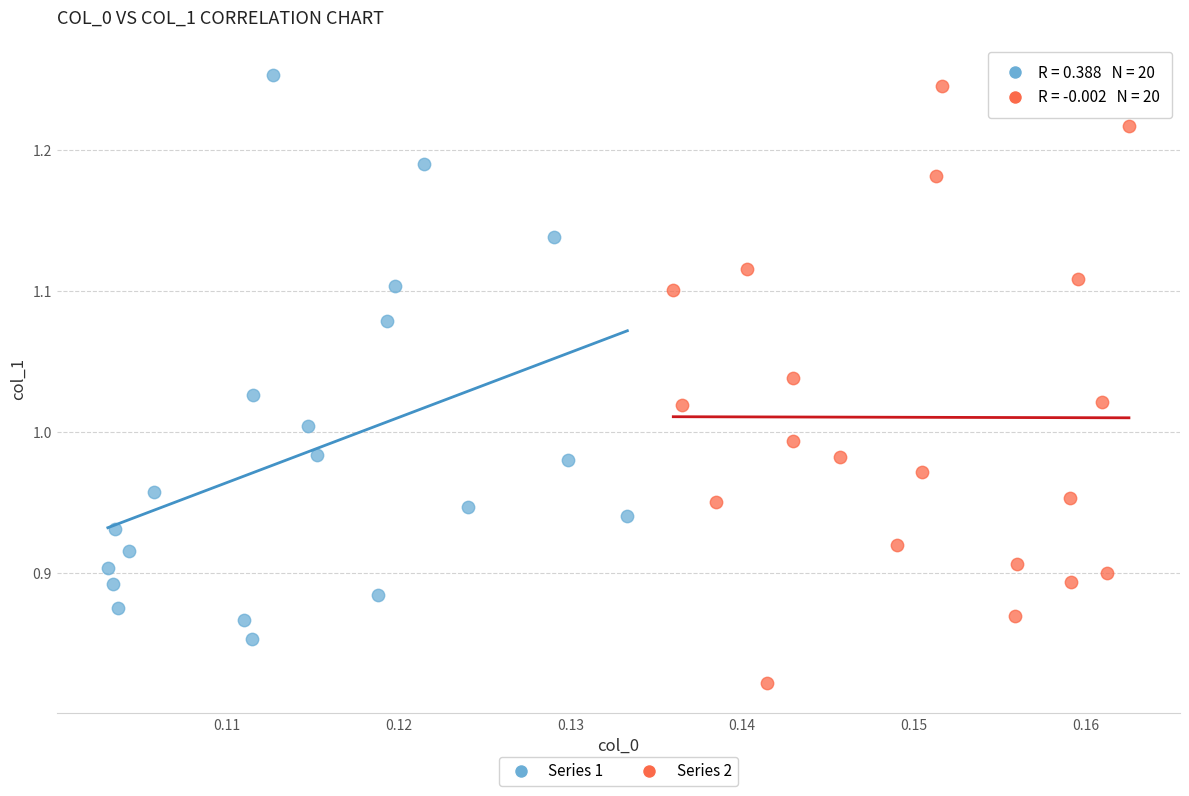

Which series reaches the minimum Y coordinate?

Series 2